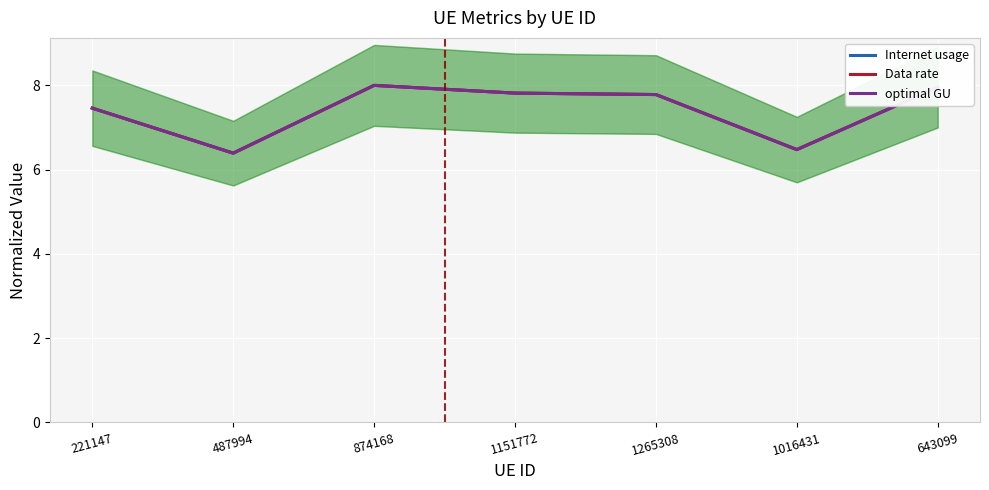

At 643099, list the series in order from largest to smallest.

Internet usage, optimal GU, Data rate